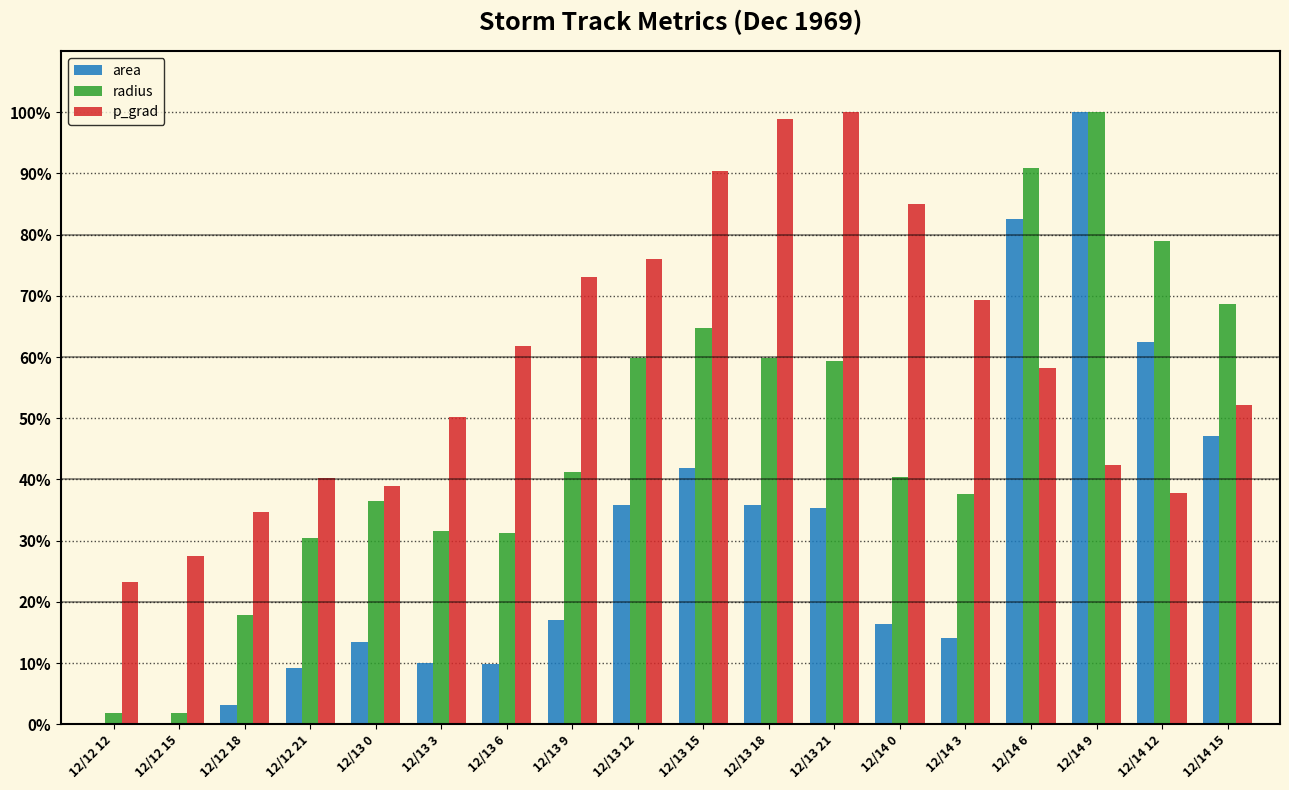

What are all the series names shown in the legend?

area, radius, p_grad